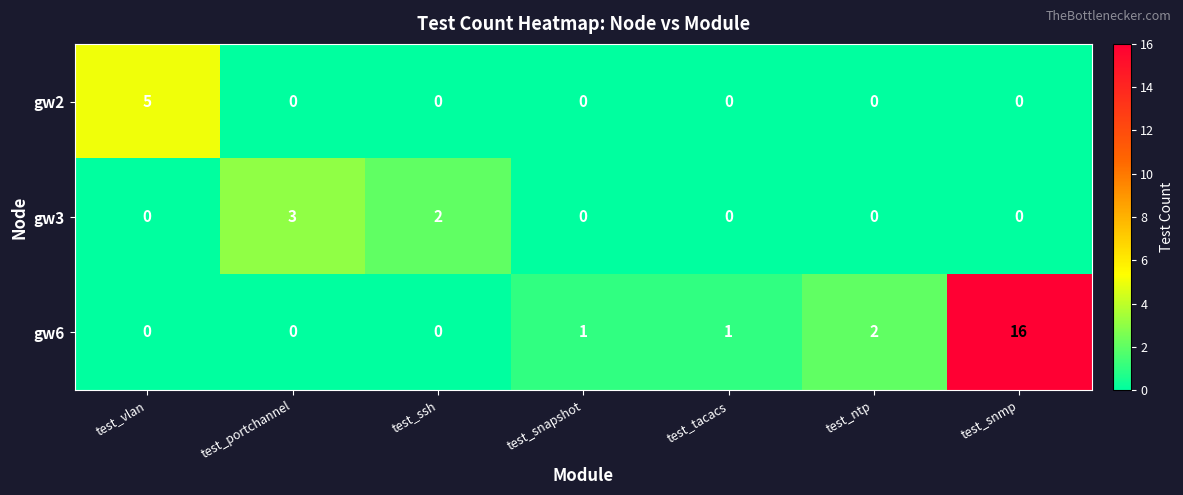

What is the difference between the highest and lowest values at test_tacacs?

1